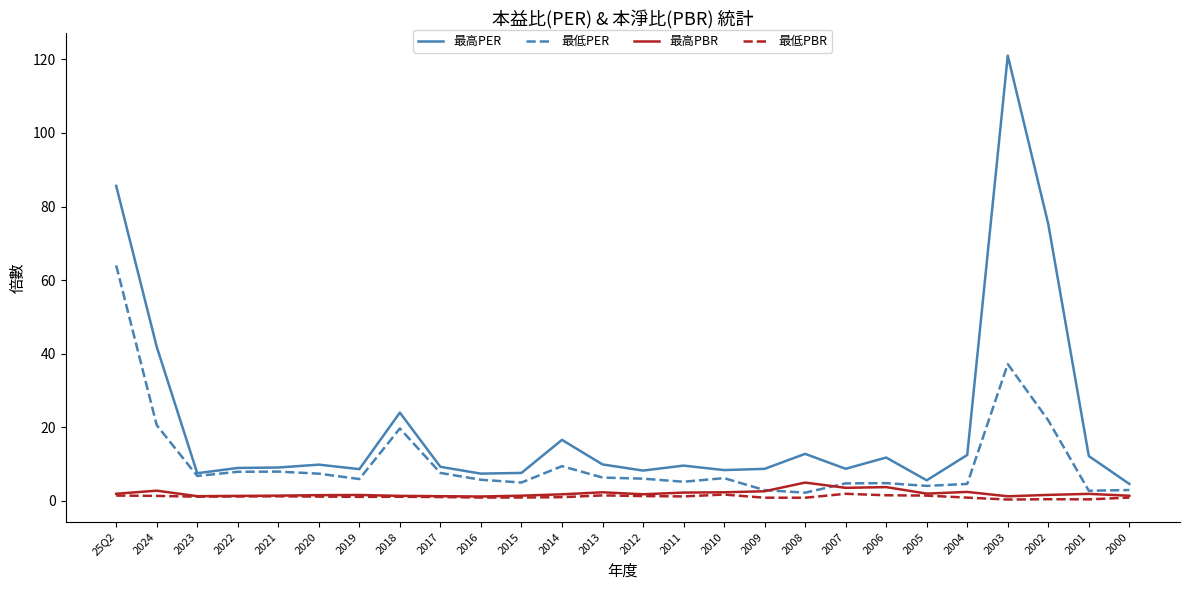

True or false: 最低PBR and 最高PER intersect in this chart.

False